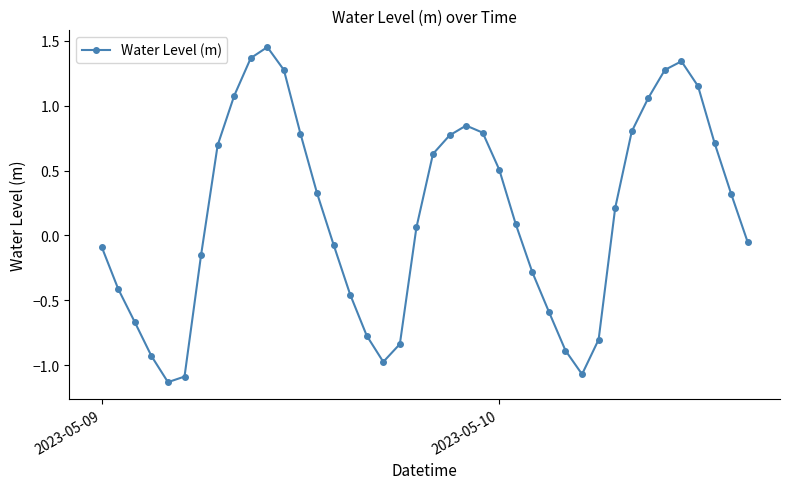

What is the sum of all values?

6.3